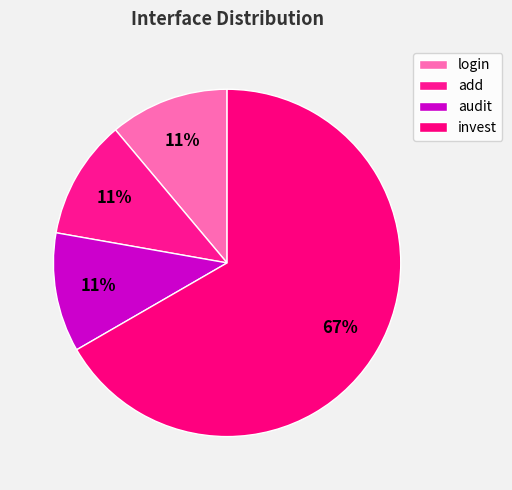

Is it true that audit is 11% of the pie?

True